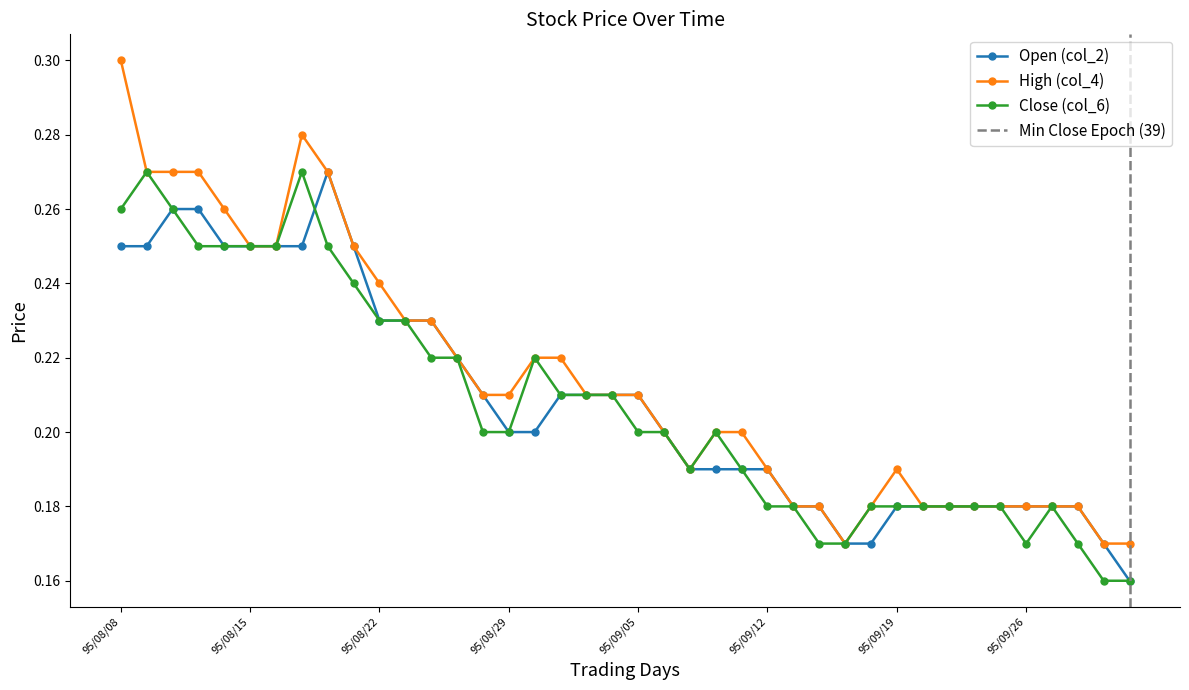

True or false: Open (col_2) has a value of 0.1 at 95/09/19.

False